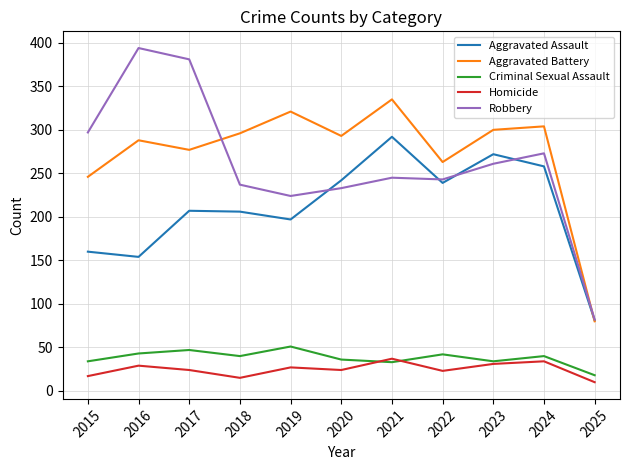

At which category does Homicide reach its first local peak?

2016